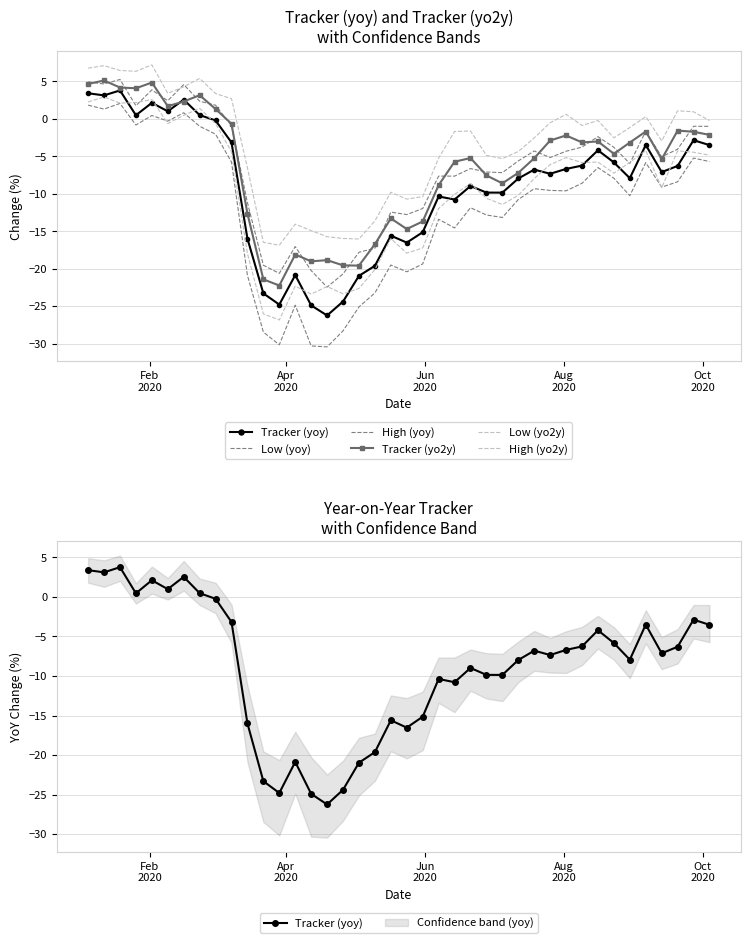

What are all the series names shown in the legend?

Tracker (yoy), Low (yoy), High (yoy), Tracker (yo2y), Low (yo2y), High (yo2y)